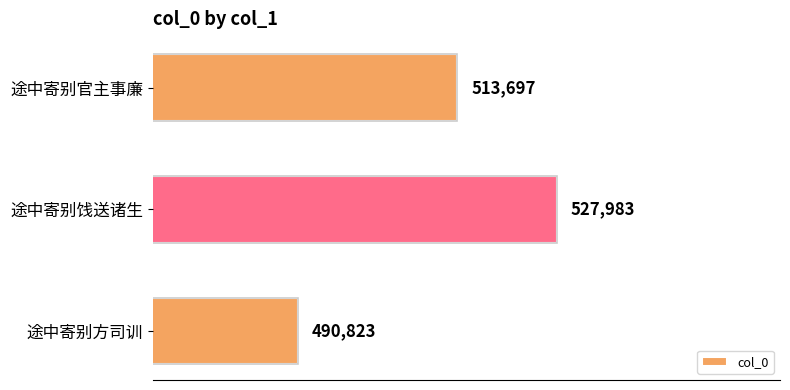

At which category does the chart reach its minimum across all series?

途中寄别方司训